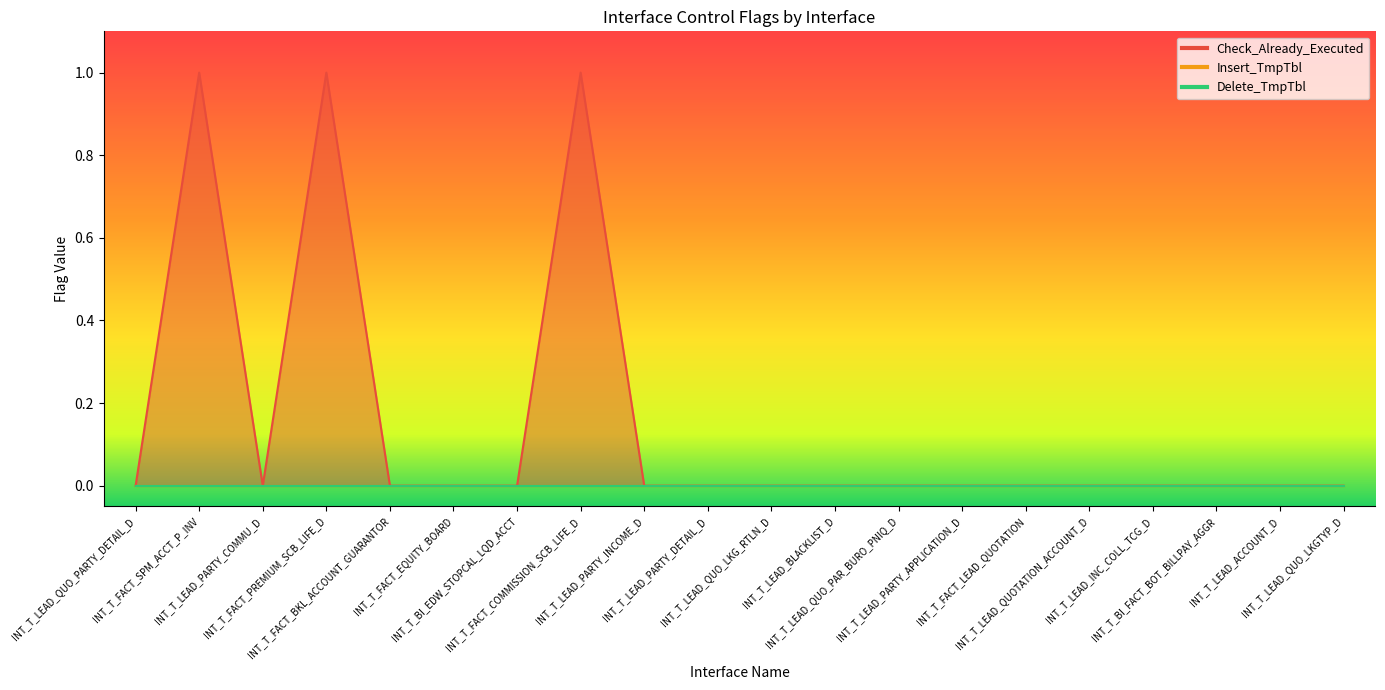

What position from the left is INT_T_LEAD_QUO_LKG_RTLN_D?

11